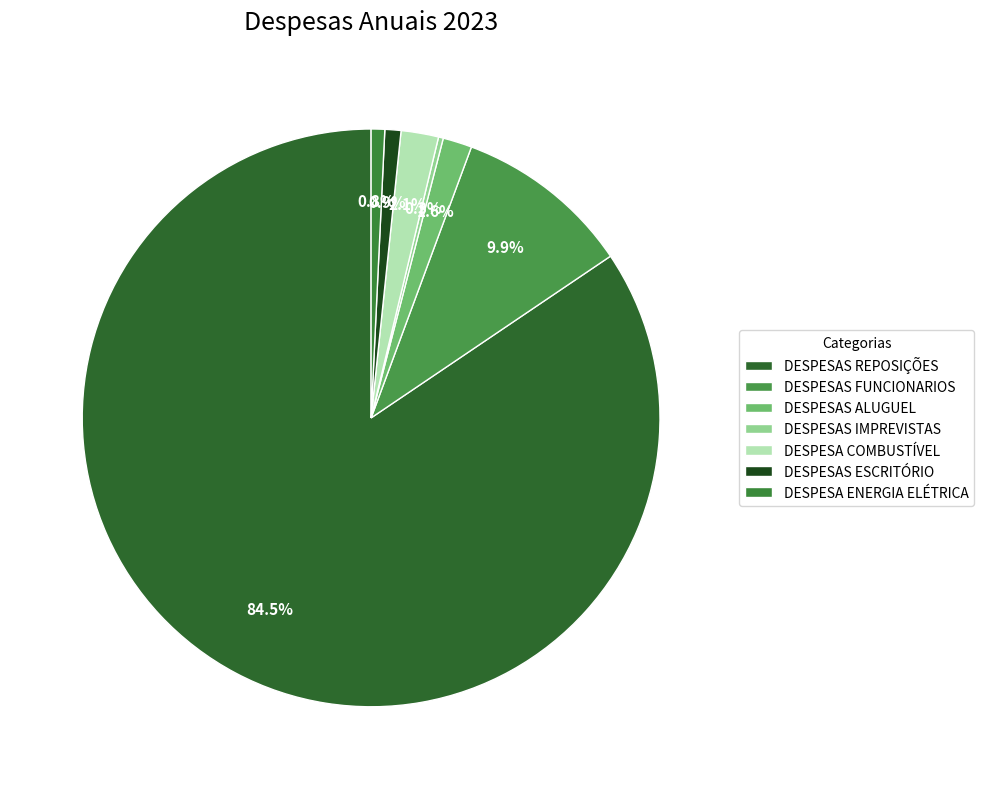

Which slice is the largest?

DESPESAS REPOSIÇÕES